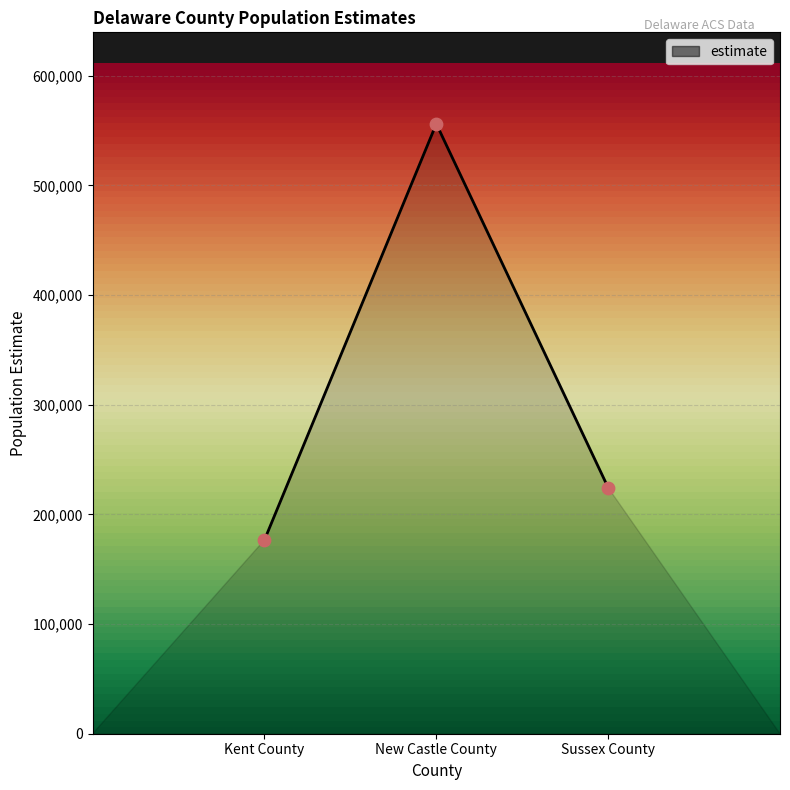

Approximately how many times larger is the value at Kent County compared to Sussex County?

0.8